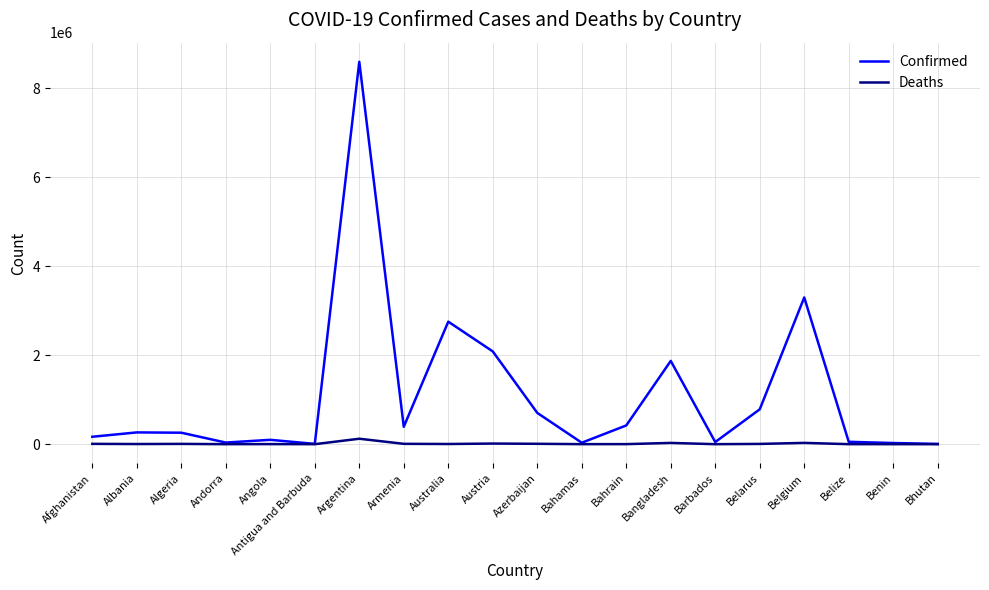

Rank the series at Belgium from highest to lowest value.

Confirmed, Deaths